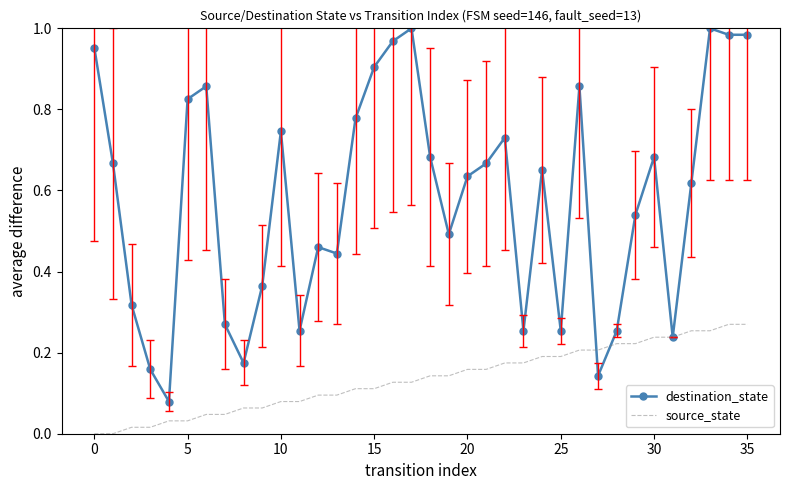

Rank the series by their maximum value, from highest to lowest.

destination_state, source_state